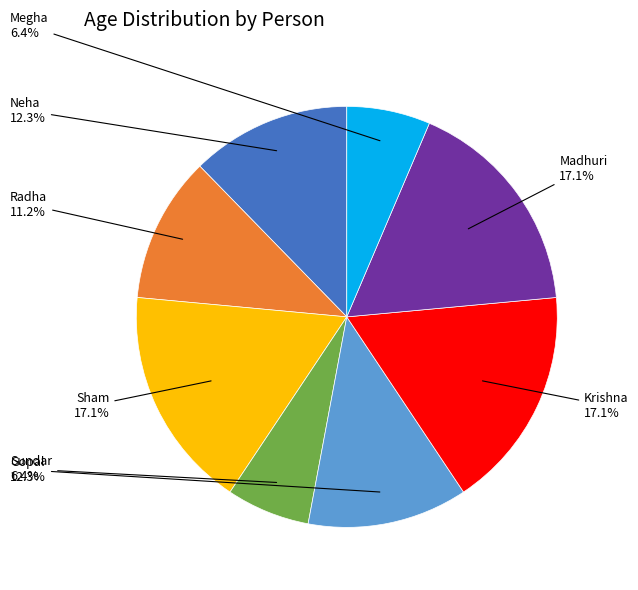

Is there any slice that represents more than half of the pie?

No